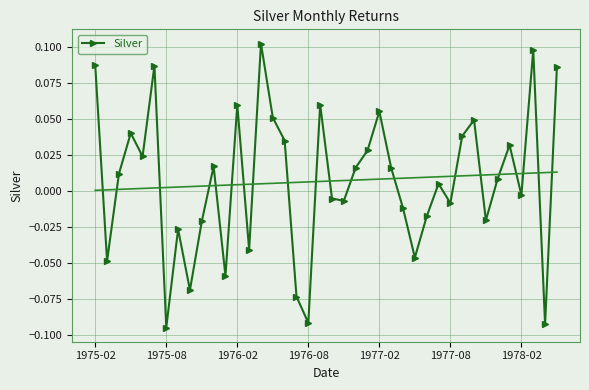

How many interior local peaks does the Silver series have?

12